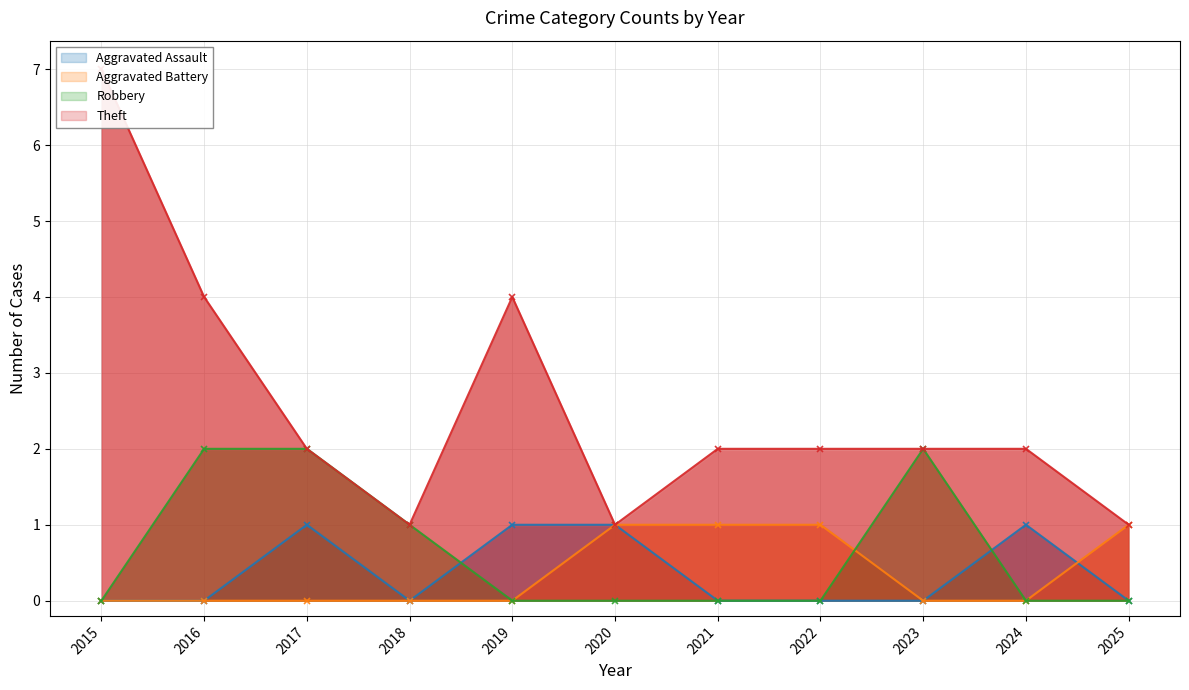

Where do Aggravated Battery and Robbery first cross each other?

2022 and 2023